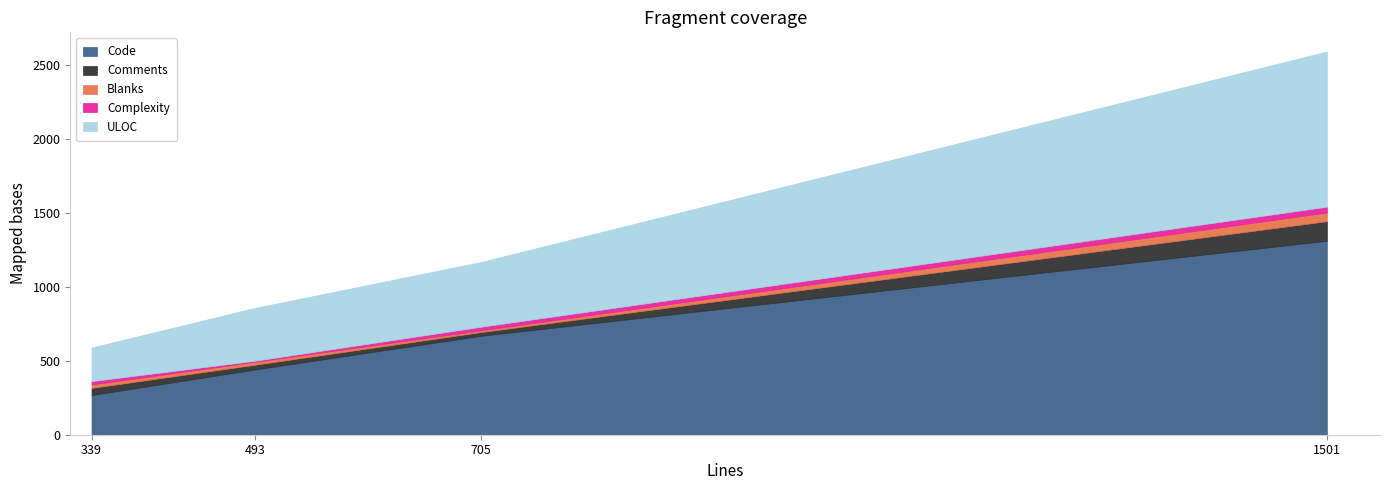

List the labels in order of Code value, smallest first.

339, 493, 705, 1501